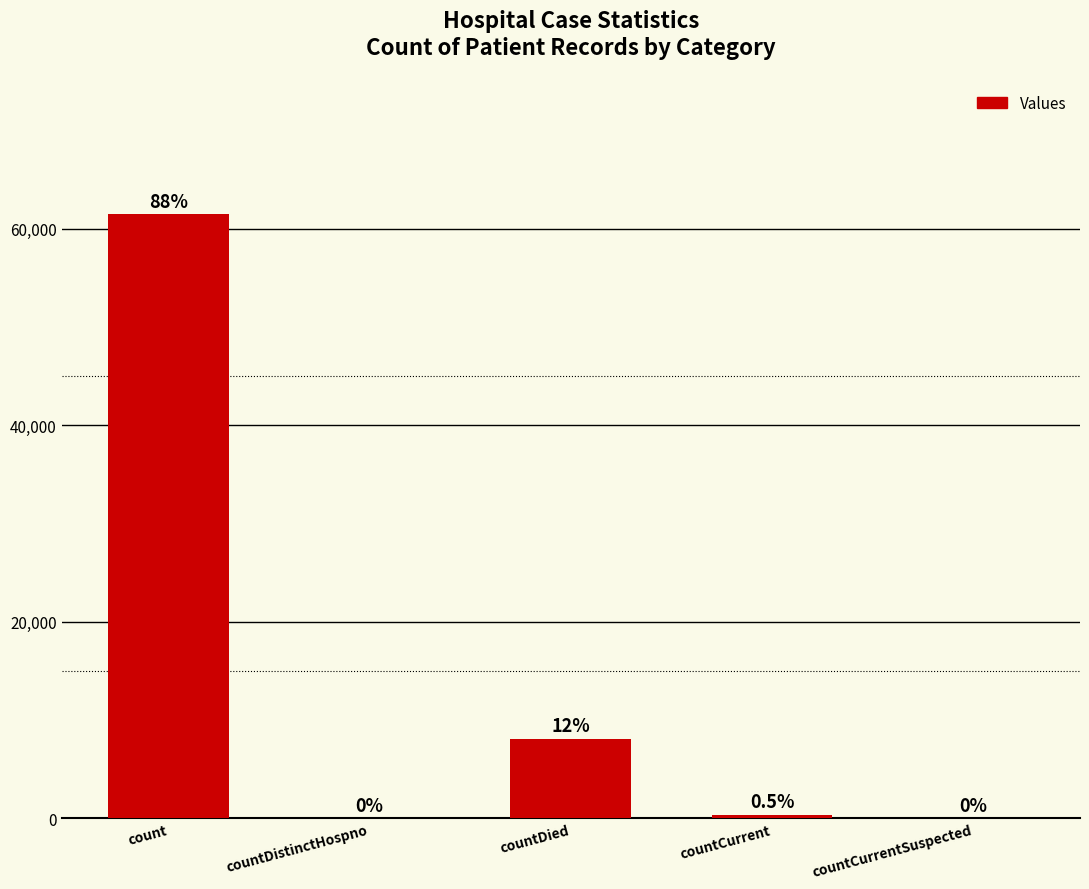

What is the difference between the values at countCurrentSuspected and countDied?

8088